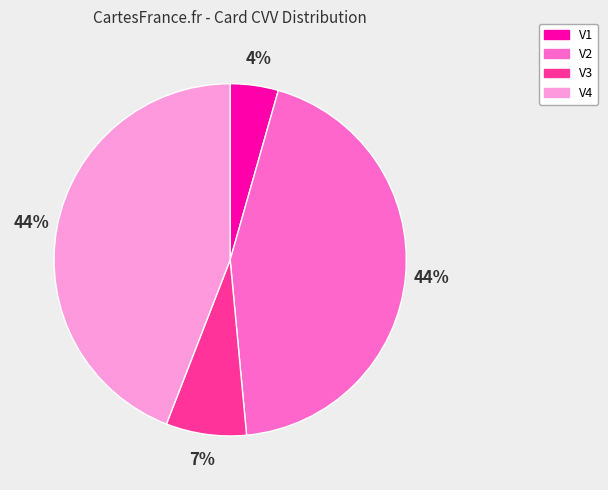

Combined, do V2 and V1 account for over 50%?

No